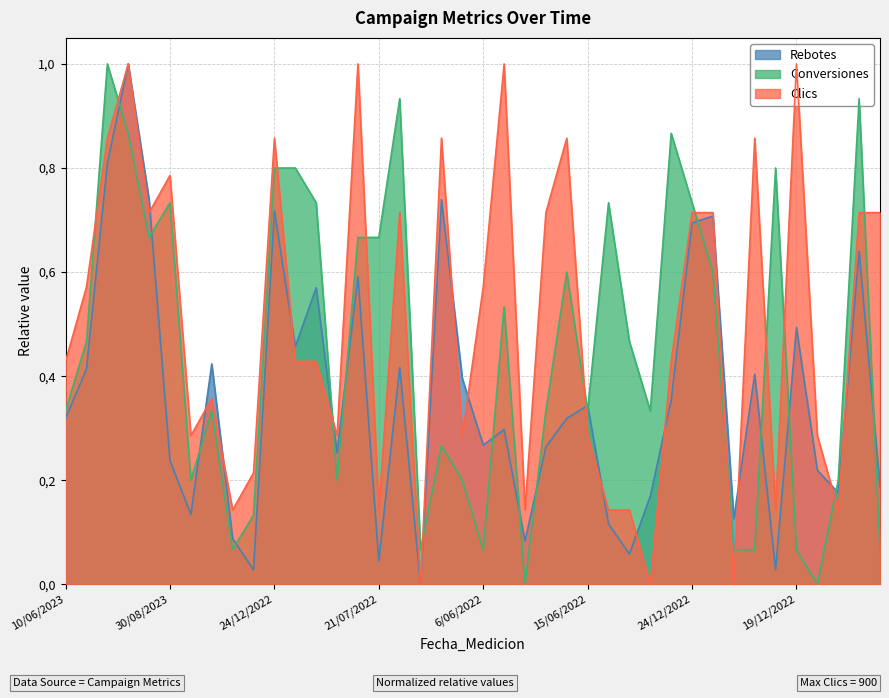

What is the approximate value of Clics at 6/06/2022?

0.6